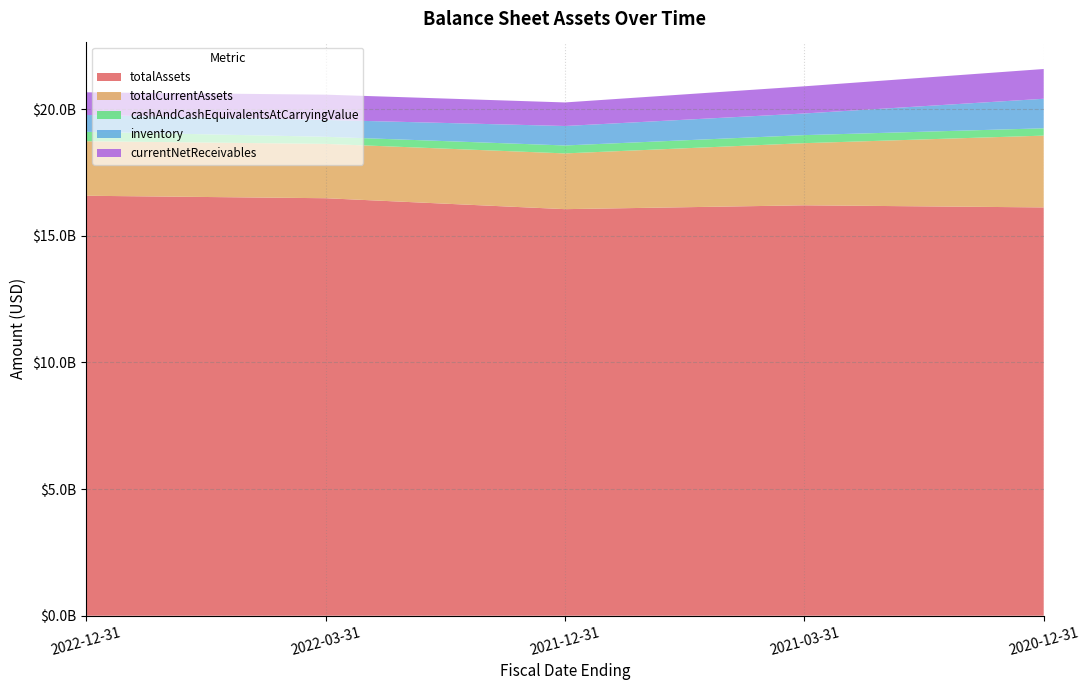

Reading right to left, list all the values displayed in this chart.

totalAssets: 2022-12-31=16576100000	2022-03-31=16478800000	2021-12-31=16047200000	2021-03-31=16199500000	2020-12-31=16116100000
totalCurrentAssets: 2022-12-31=2152500000	2022-03-31=2145200000	2021-12-31=2200500000	2021-03-31=2452600000	2020-12-31=2833700000
cashAndCashEquivalentsAtCarryingValue: 2022-12-31=370700000	2022-03-31=280000000	2021-12-31=313500000	2021-03-31=317400000	2020-12-31=288900000
inventory: 2022-12-31=666100000	2022-03-31=665000000	2021-12-31=768200000	2021-03-31=854400000	2020-12-31=1165400000
currentNetReceivables: 2022-12-31=893800000	2022-03-31=997700000	2021-12-31=930100000	2021-03-31=1072600000	2020-12-31=1175000000